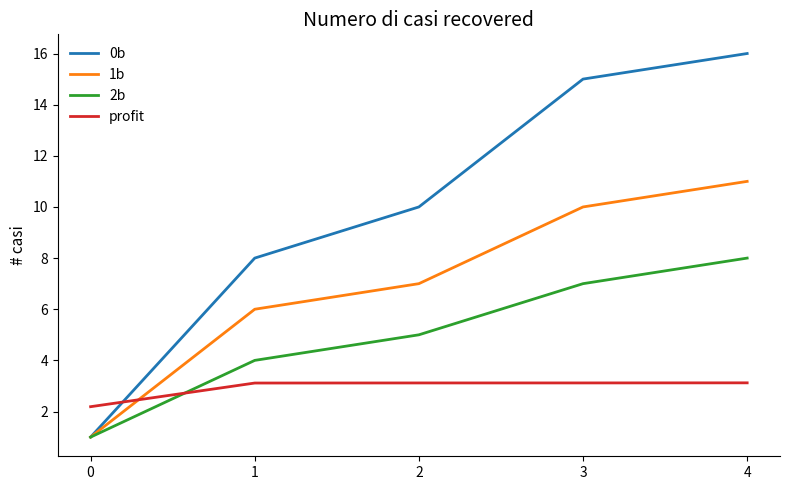

Count the 1b values in the range 6 to 10.

3